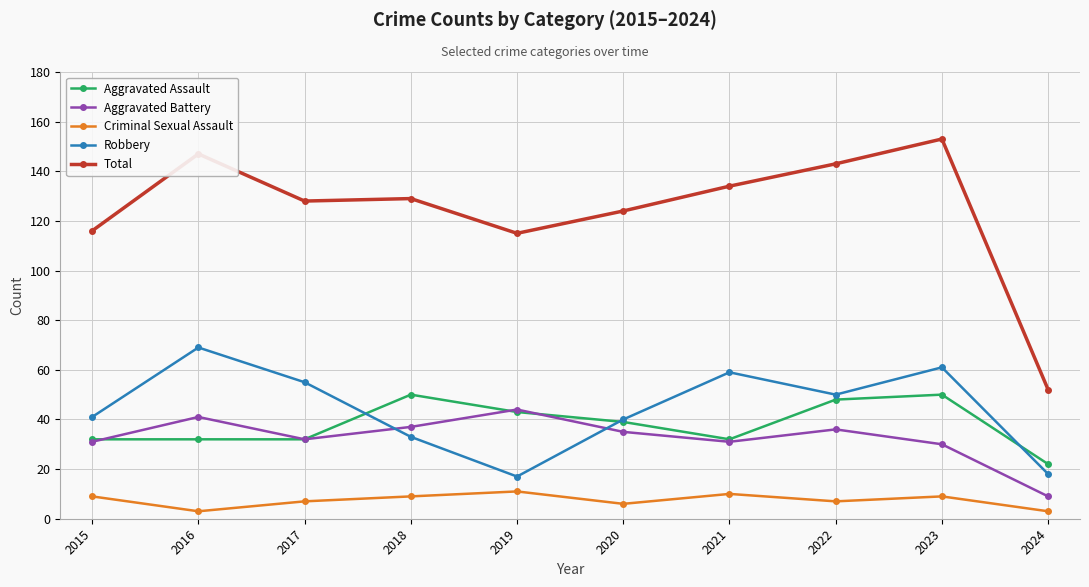

True or false: Aggravated Battery and Total intersect in this chart.

False